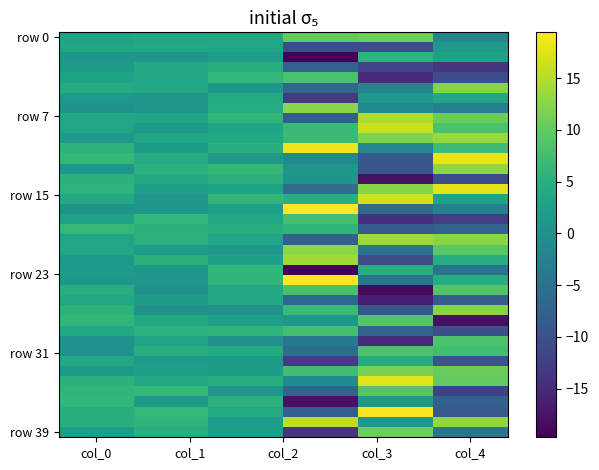

Count the number of data series in this chart.

40